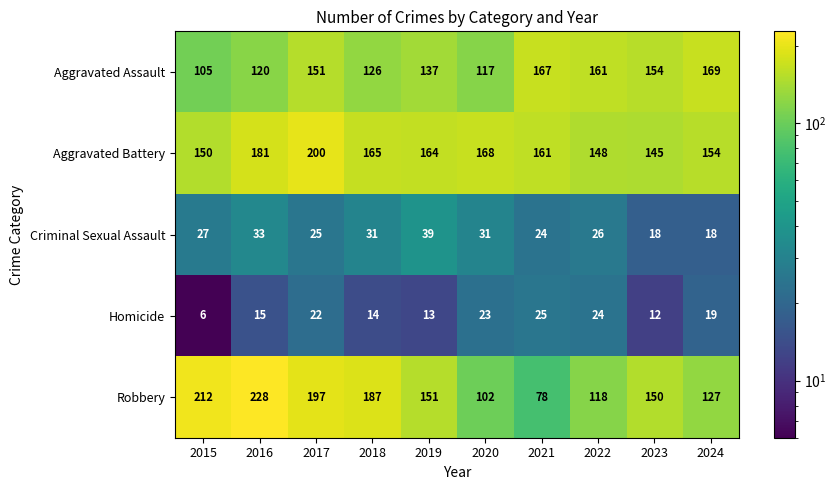

What is the spread (max minus min) of values at 2018?

173